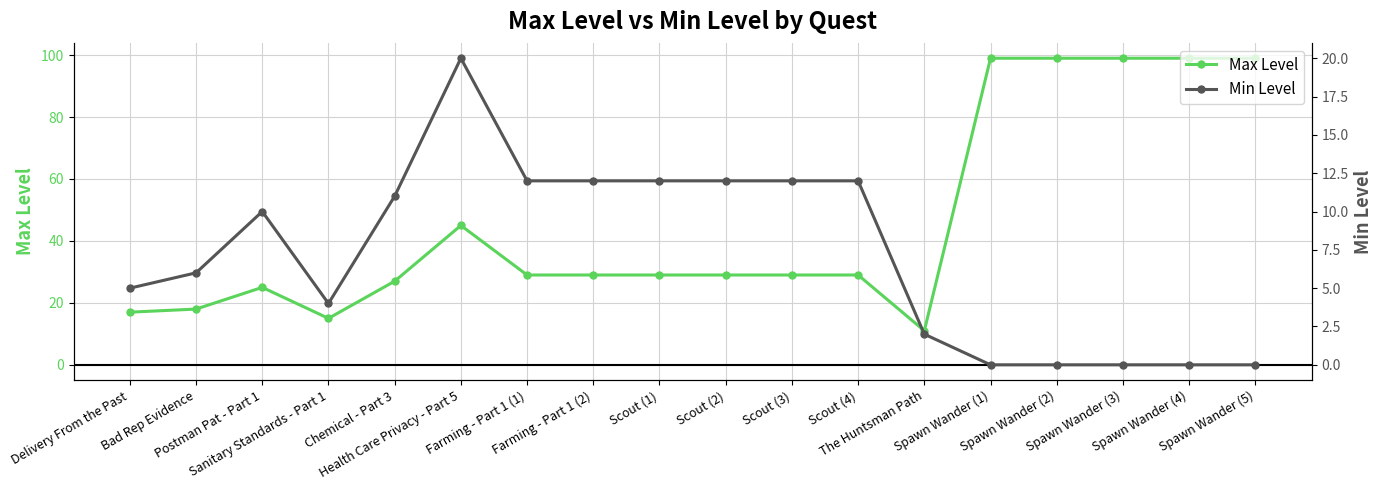

Rank the series at Scout (4) from lowest to highest value.

Min Level, Max Level